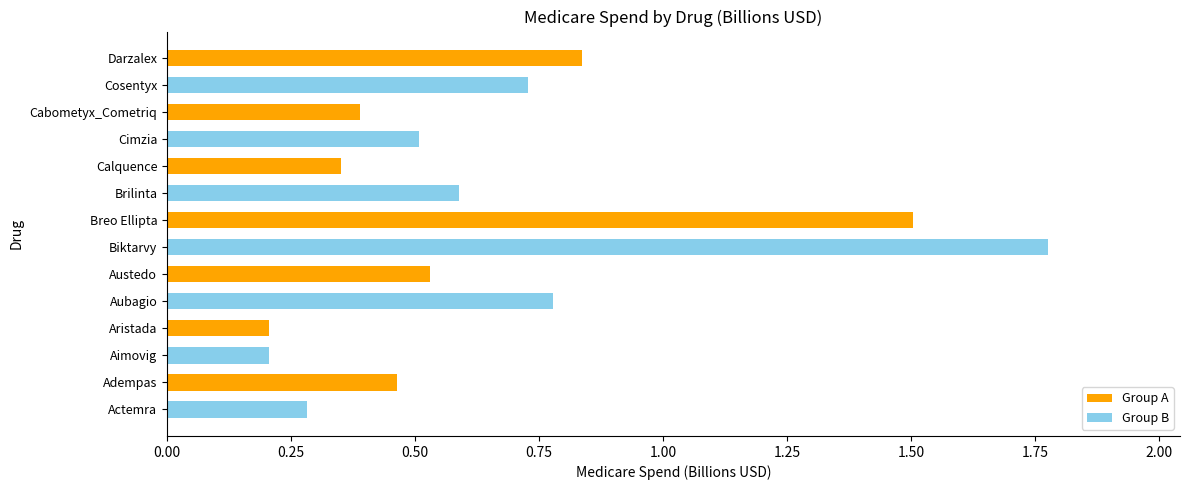

How many series are shown in this chart?

1